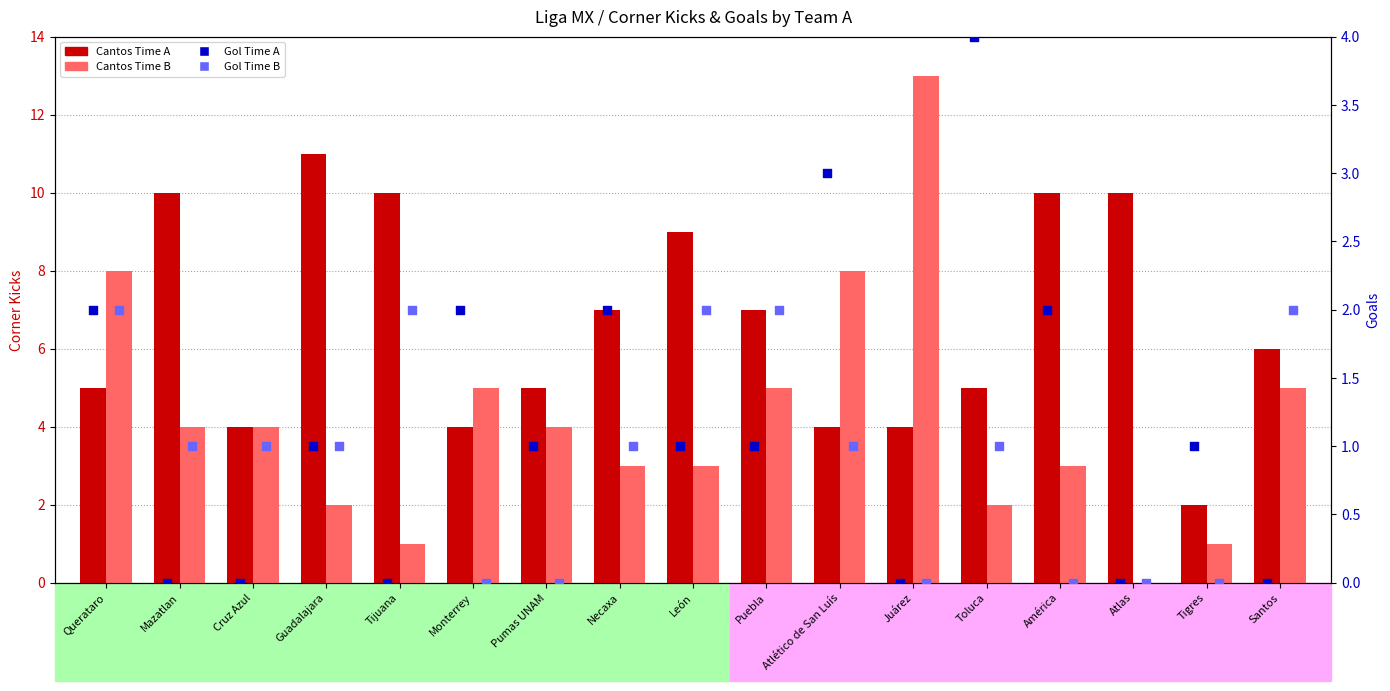

Is the value of Gol Time A at Guadalajara greater than the value of Cantos Time B at América?

No